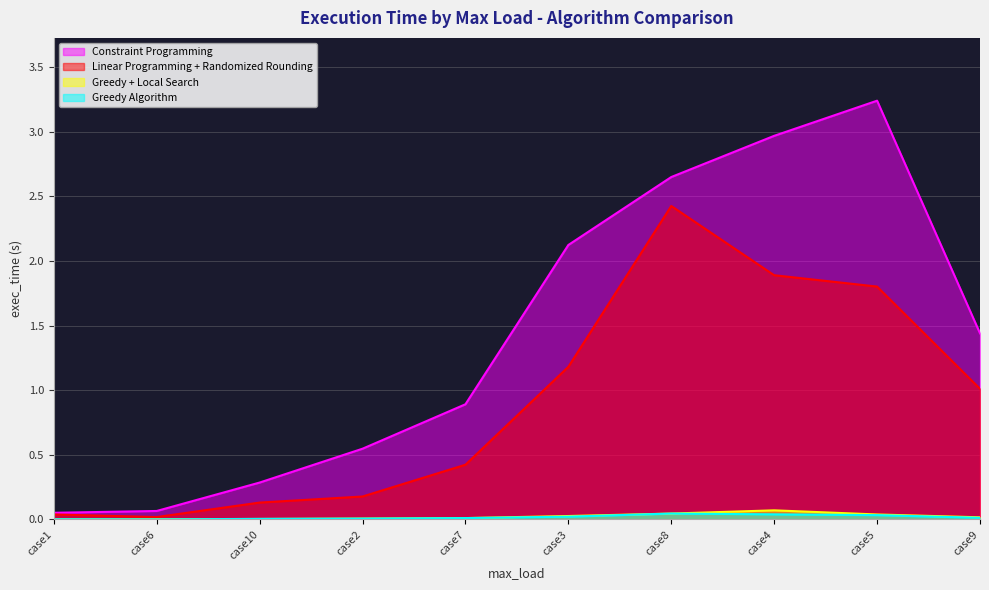

True or false: Greedy + Local Search and Constraint Programming intersect in this chart.

False